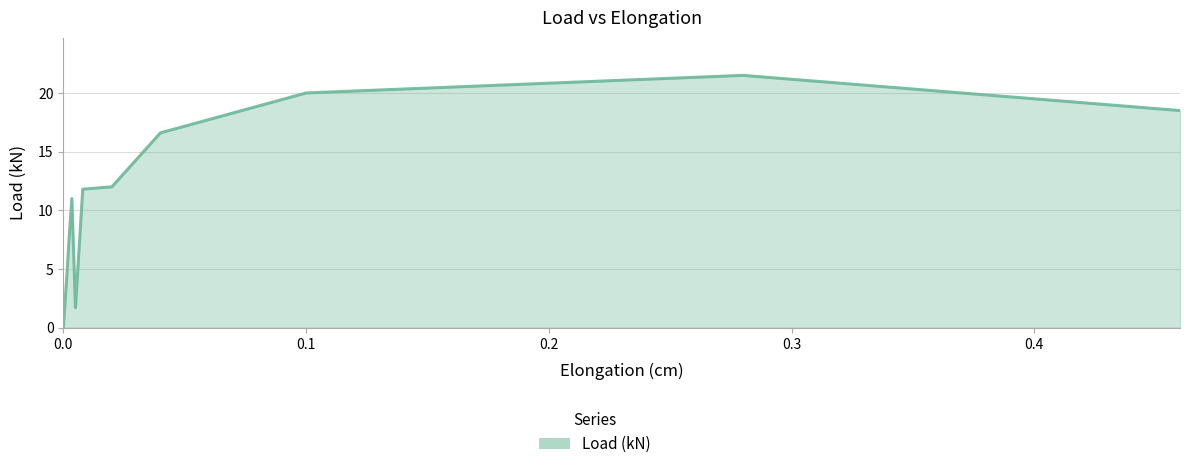

What is the greatest value displayed?

21.5